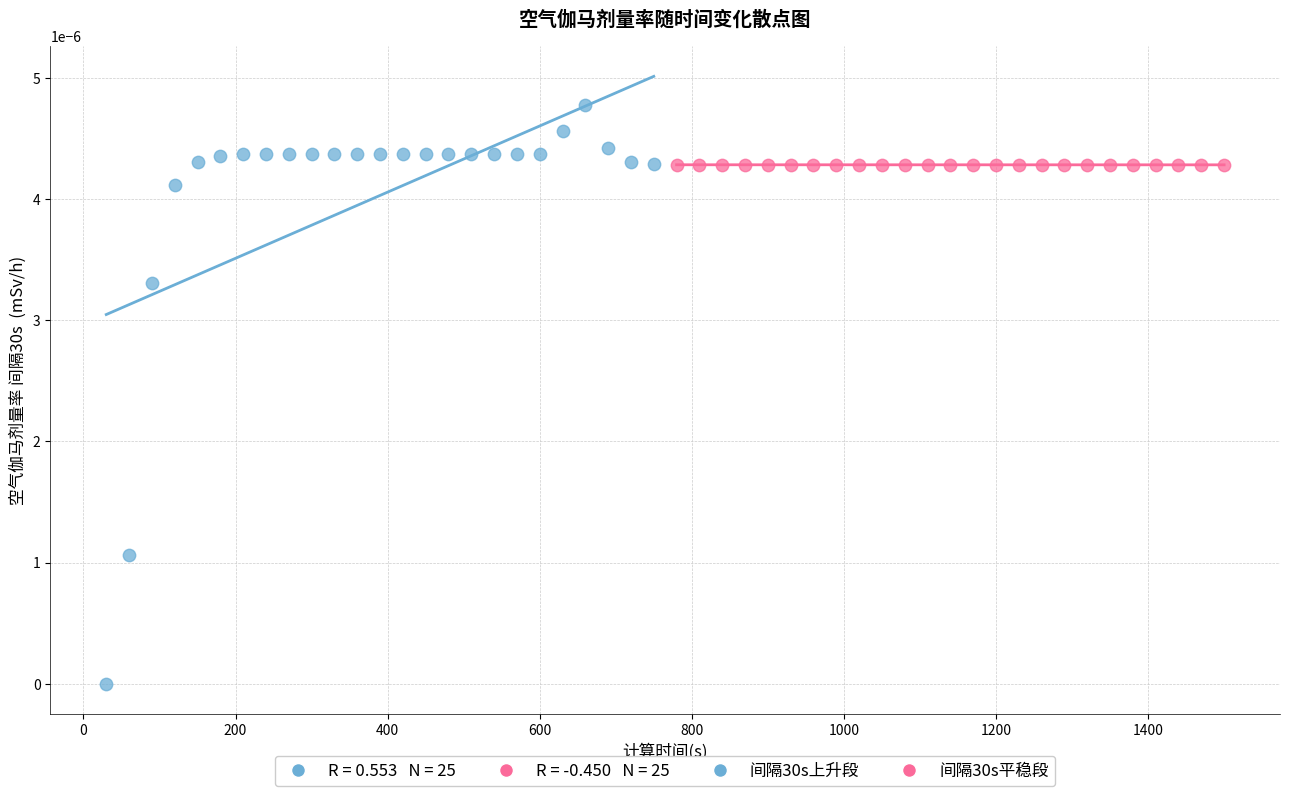

Which series has the widest spread of Y values?

间隔30s上升段